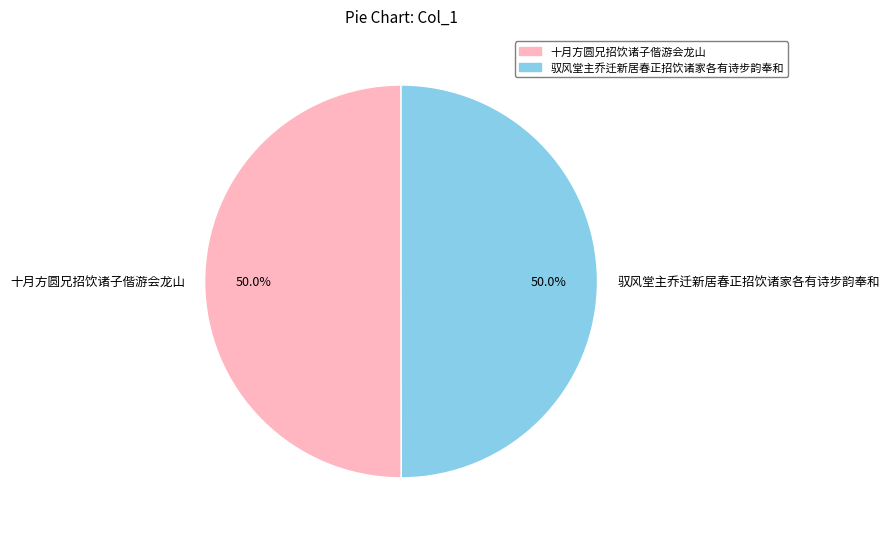

What percentage is the 十月方圆兄招饮诸子偕游会龙山 slice, to the nearest percent?

50%